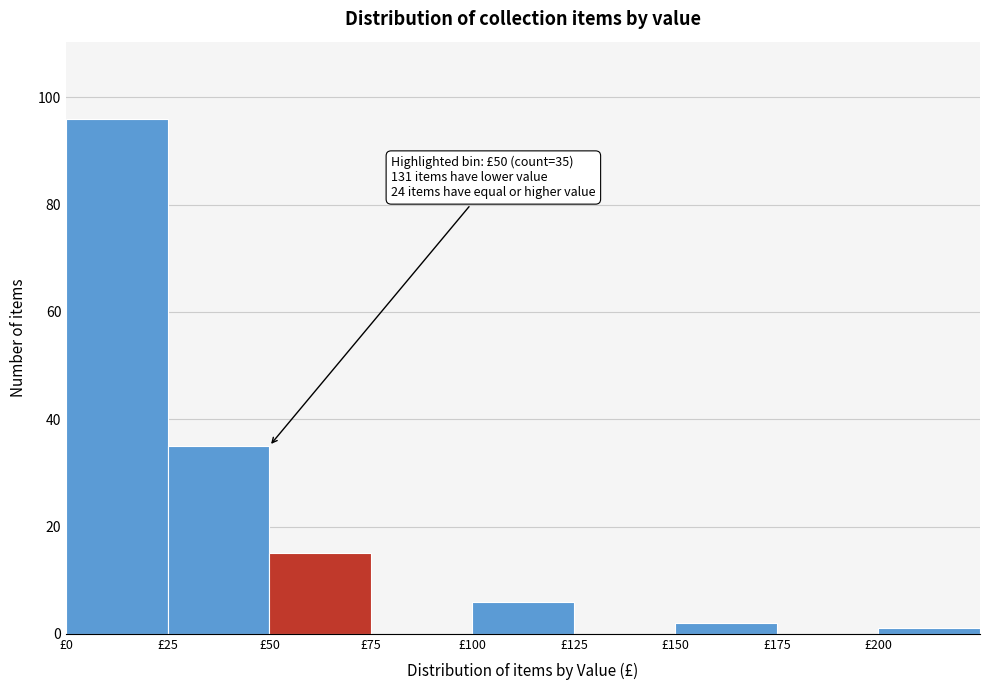

Which range on the x-axis has the tallest bar?

0 to 25